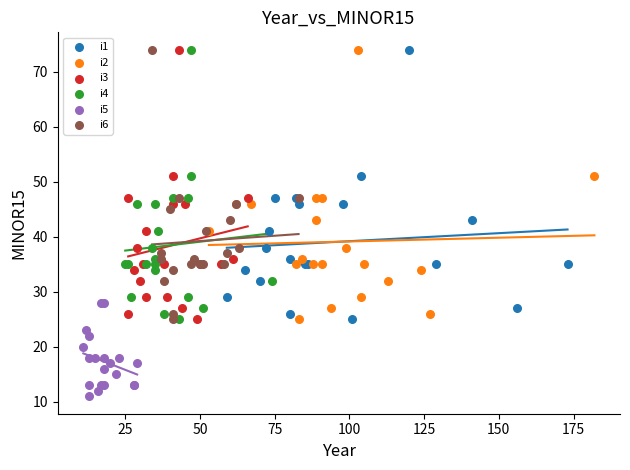

What are all the series names shown in the legend?

i1, i2, i3, i4, i5, i6